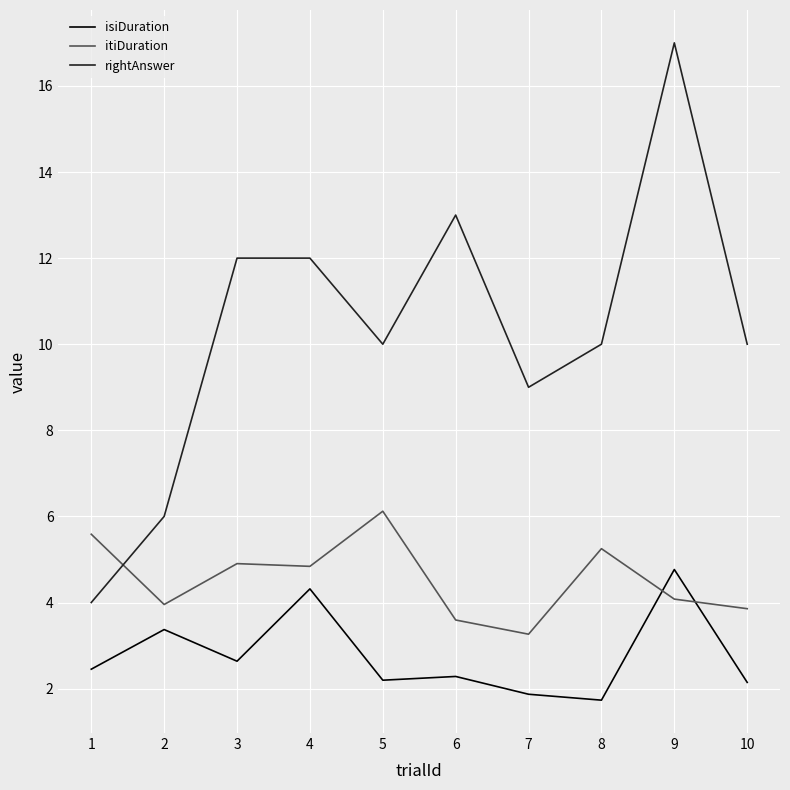

What is the total value across all series at 8?

17.0